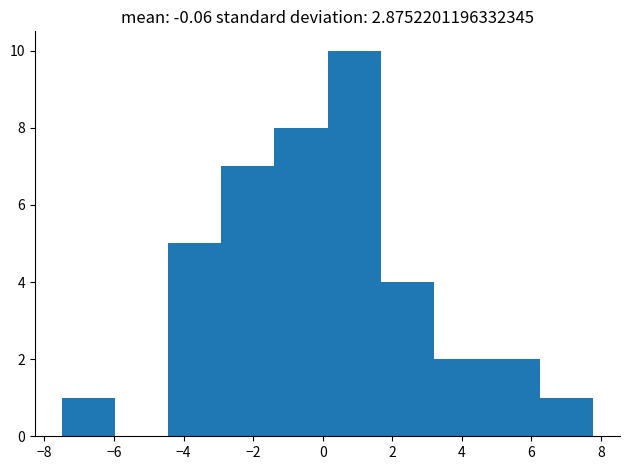

What is the height of the bar covering 6.2 to 7.8 on the x-axis? Neither the bar edges nor the heights are printed on the chart, so give them approximately, as read against the axes.

1